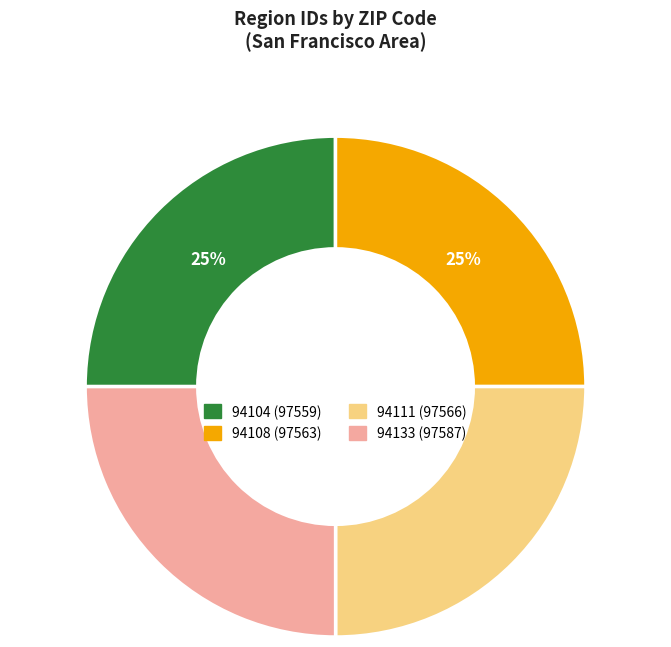

Count the number of slices in the pie.

4